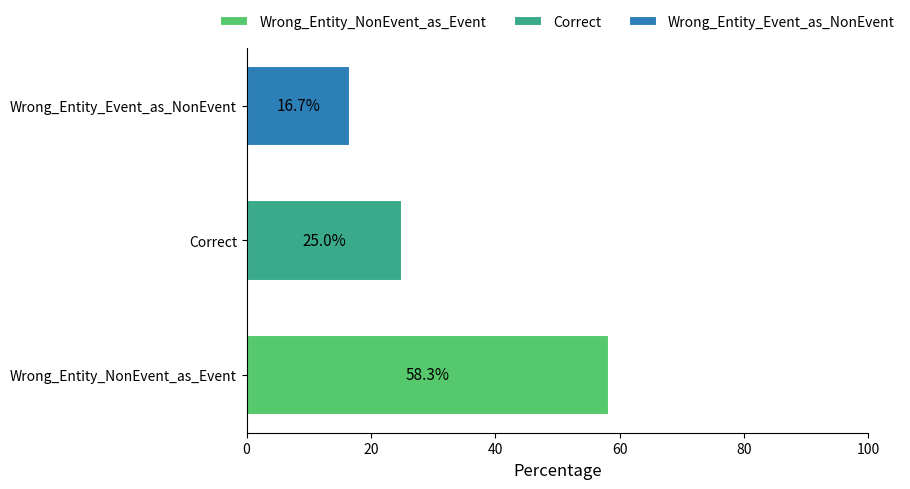

True or false: Correct has a value of 12.6 at Correct.

False